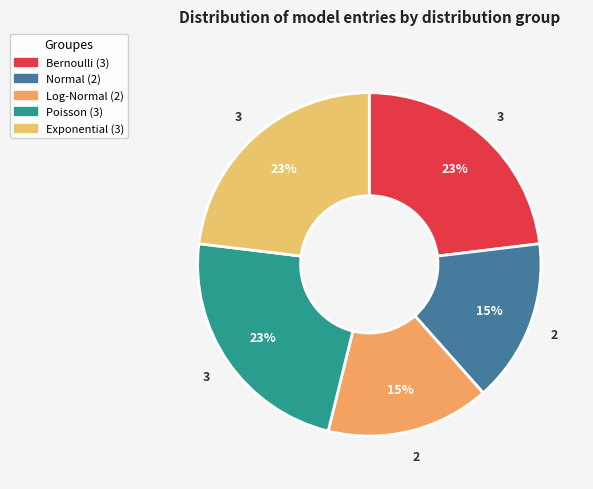

To the nearest percent, what is the difference between the largest and smallest slice percentages?

8%